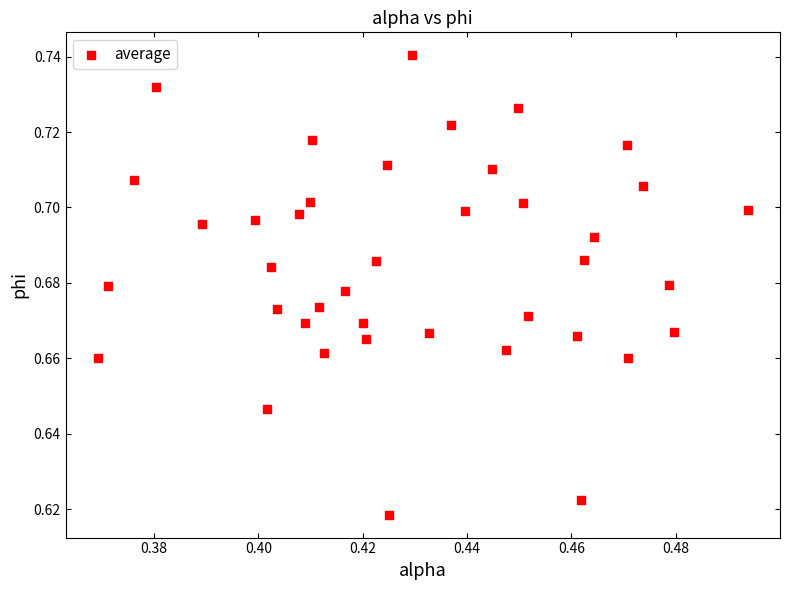

How many points are shown in the scatter plot?

40